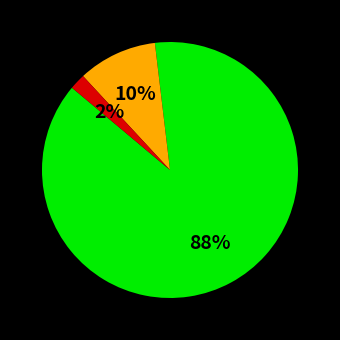

How many segments does this pie chart have?

3